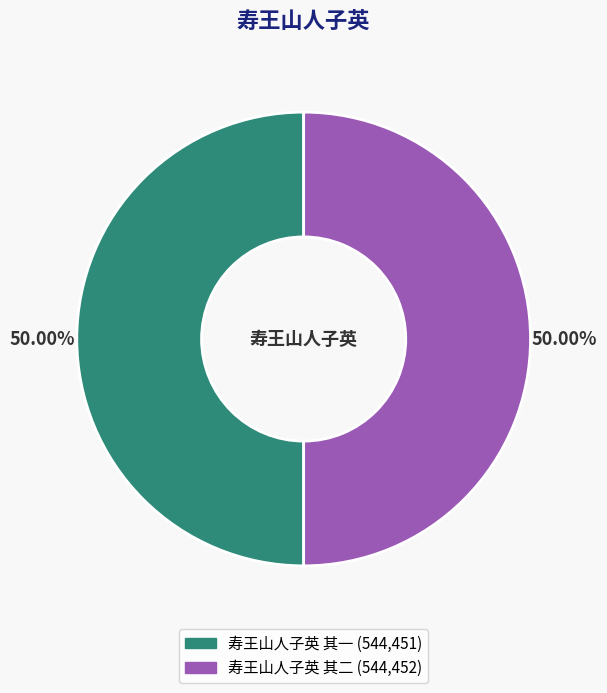

What percentage is the 寿王山人子英 其一 slice, to the nearest percent?

50%